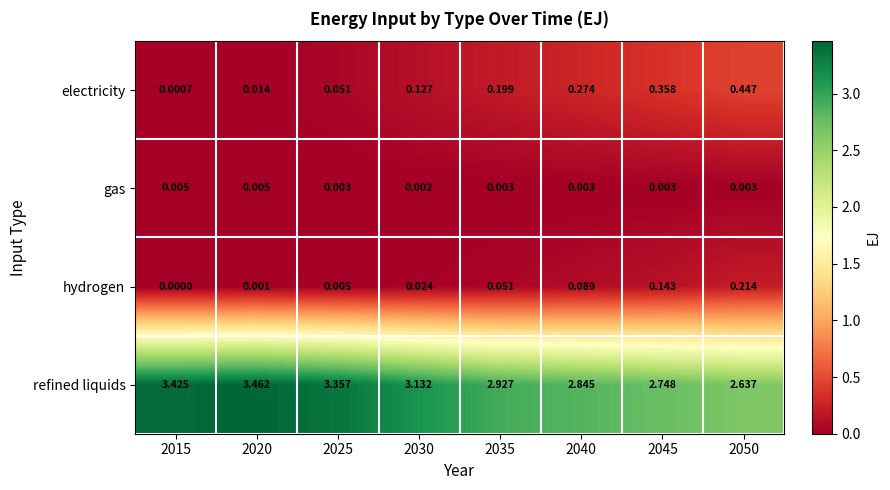

Which series has the largest range (max minus min)?

refined liquids